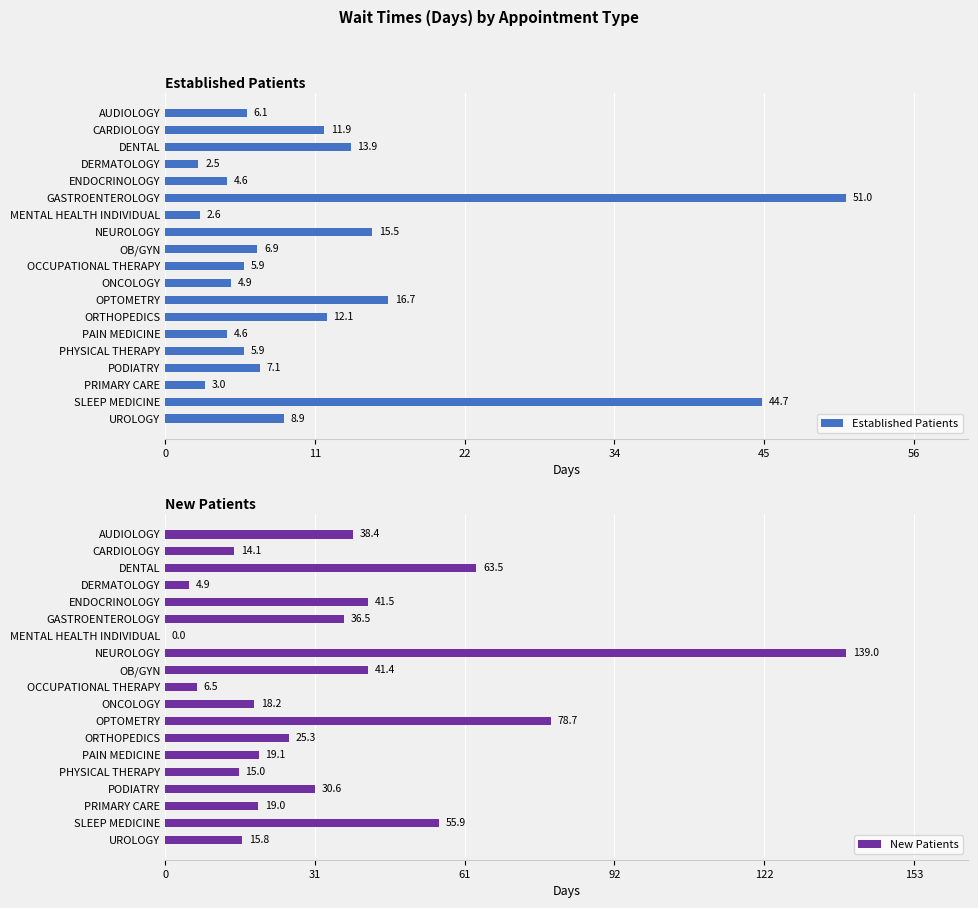

Reading left to right, list all the values displayed in this chart.

Established Patients: 6.1	11.9	13.9	2.5	4.6	51.0	2.6	15.5	6.9	5.9	4.9	16.7	12.1	4.6	5.9	7.1	3.0	44.7	8.9
New Patients: 38.4	14.1	63.5	4.9	41.5	36.5	0.0	139.0	41.4	6.5	18.2	78.7	25.3	19.1	15.0	30.6	19.0	55.9	15.8